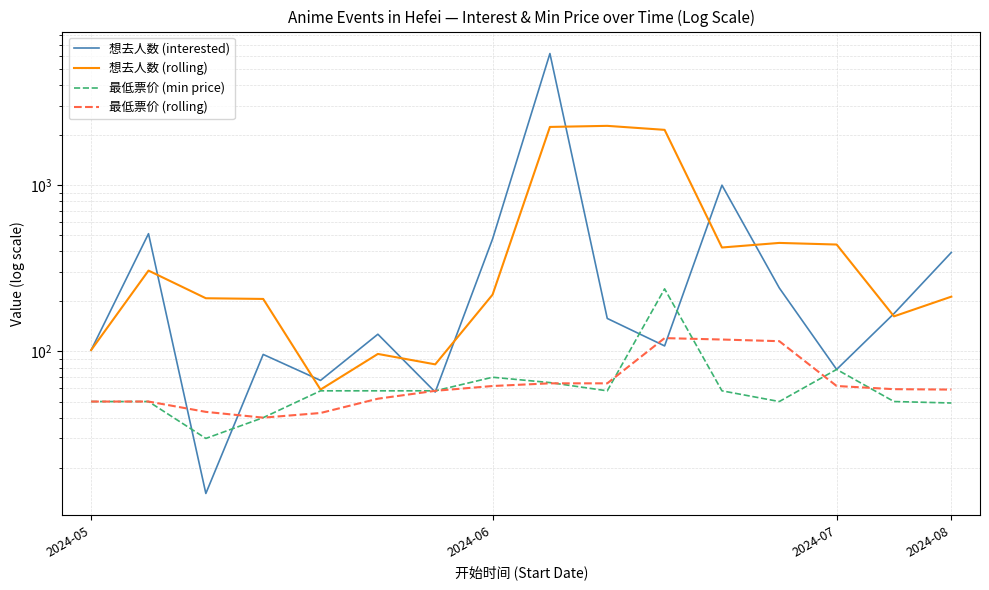

What is the smallest value displayed?

14.0